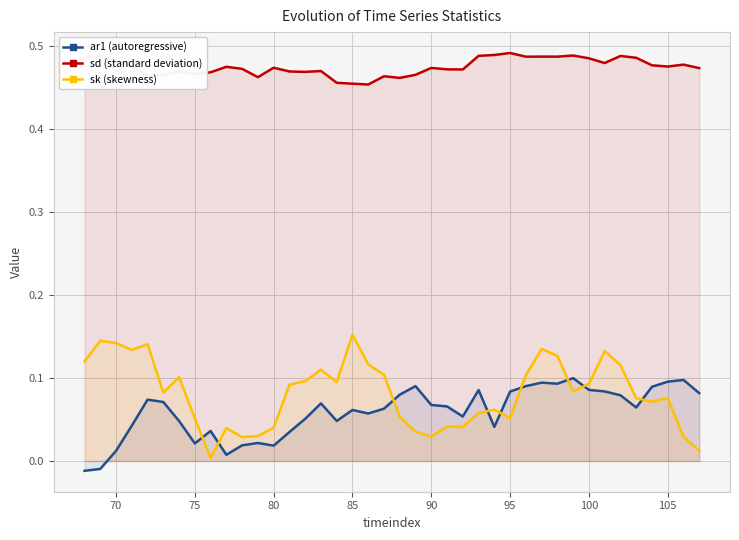

Which series has the largest total across all categories?

sd (standard deviation)